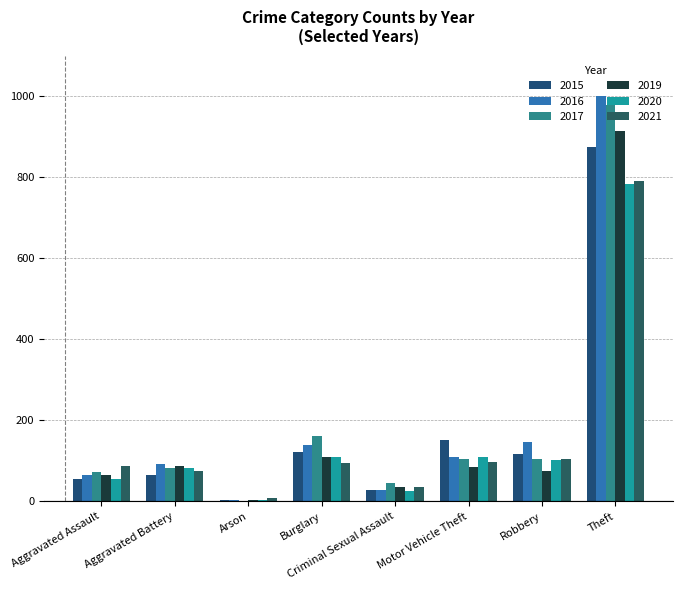

Which series has the largest range (max minus min)?

2016